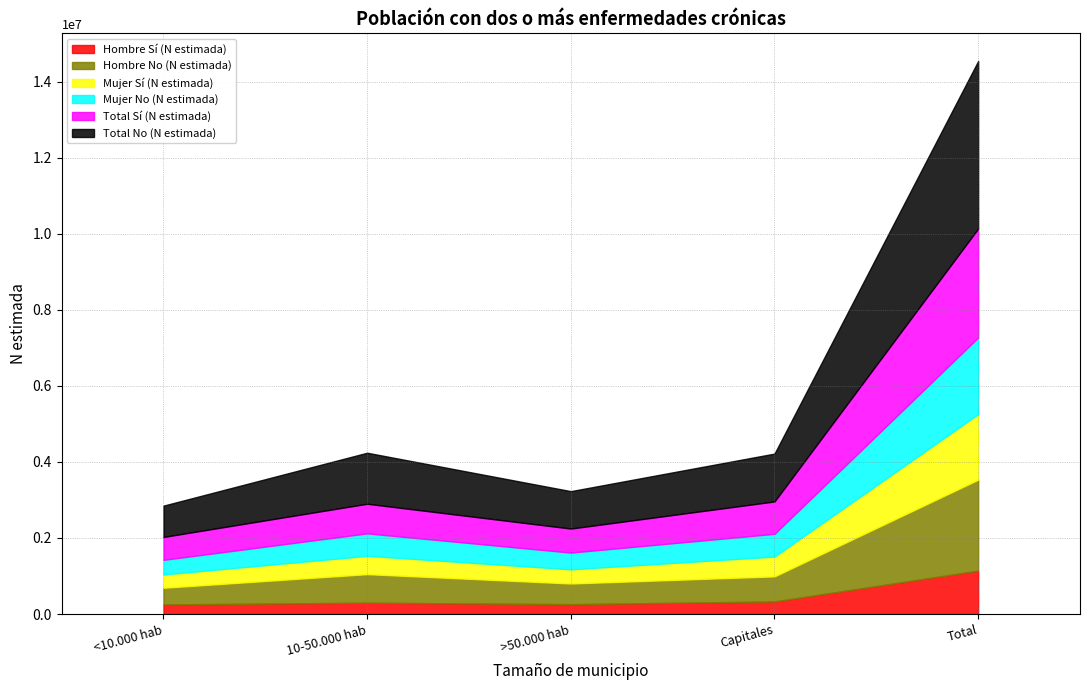

Where is Hombre No (N estimada) nearest to the value 1415084?

10-50.000 hab